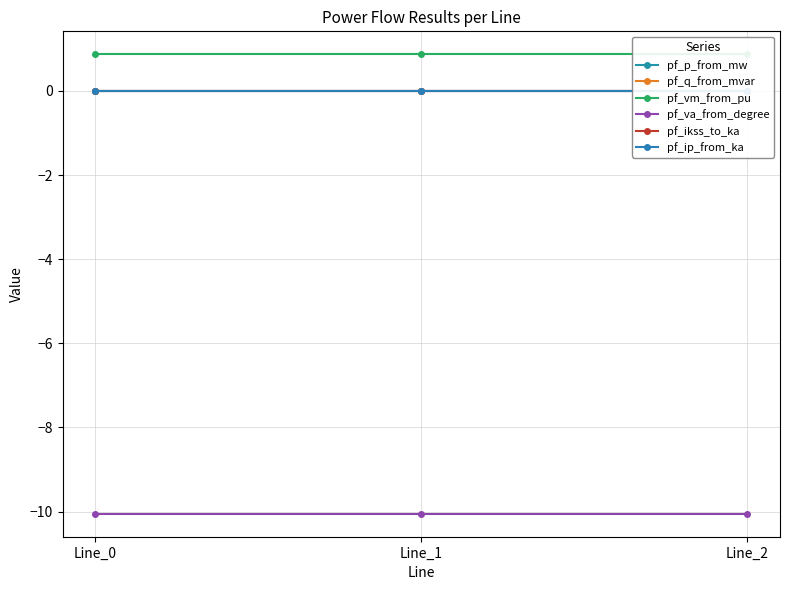

How many distinct data groups are displayed?

6